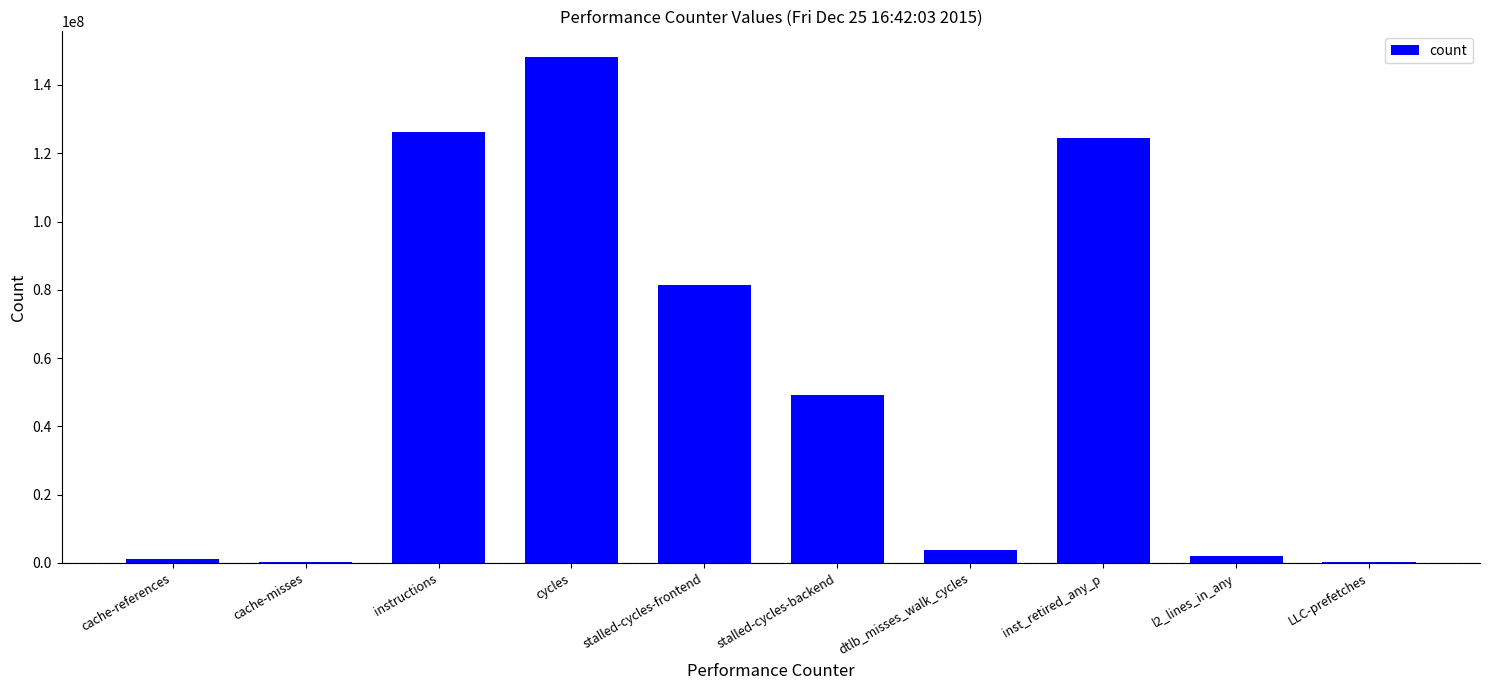

At which label is the value closest to 74246302?

stalled-cycles-frontend